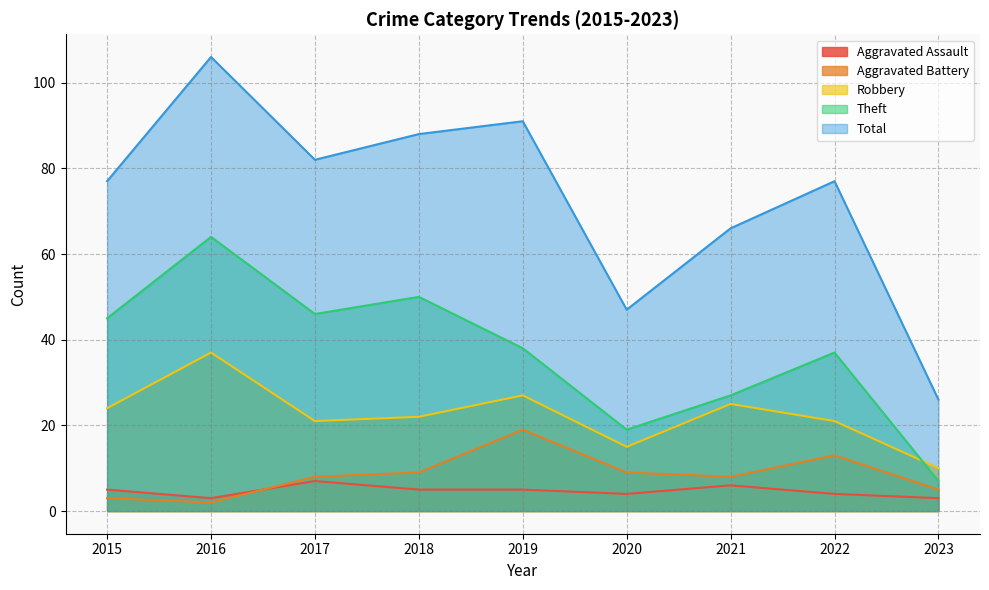

How many Aggravated Assault values are between 4 and 5?

5